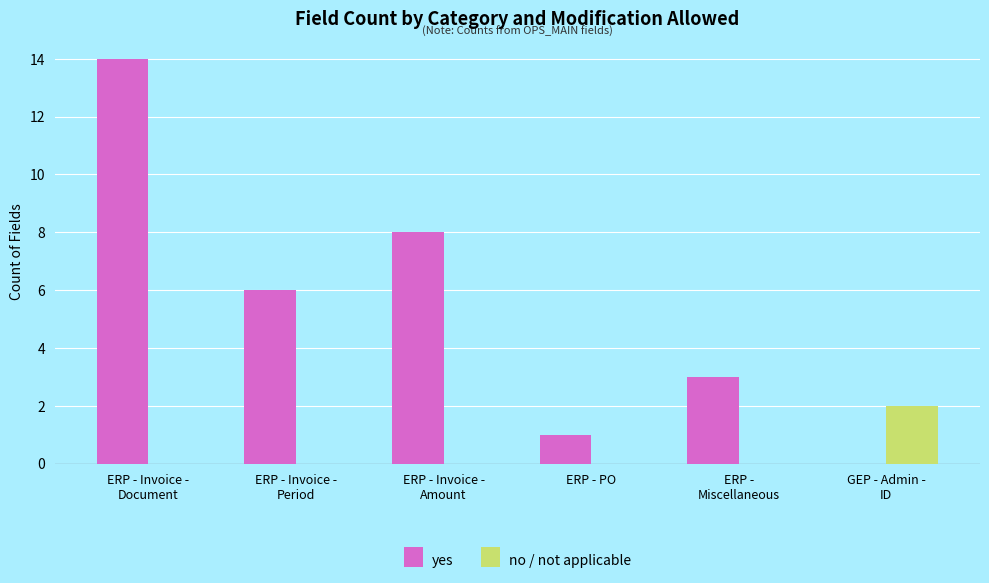

Reading left to right, what are all the values shown in this chart?

yes: ERP - Invoice -
Document=14	ERP - Invoice -
Period=6	ERP - Invoice -
Amount=8	ERP - PO=1	ERP -
Miscellaneous=3	GEP - Admin -
ID=0
no / not applicable: ERP - Invoice -
Document=0	ERP - Invoice -
Period=0	ERP - Invoice -
Amount=0	ERP - PO=0	ERP -
Miscellaneous=0	GEP - Admin -
ID=2